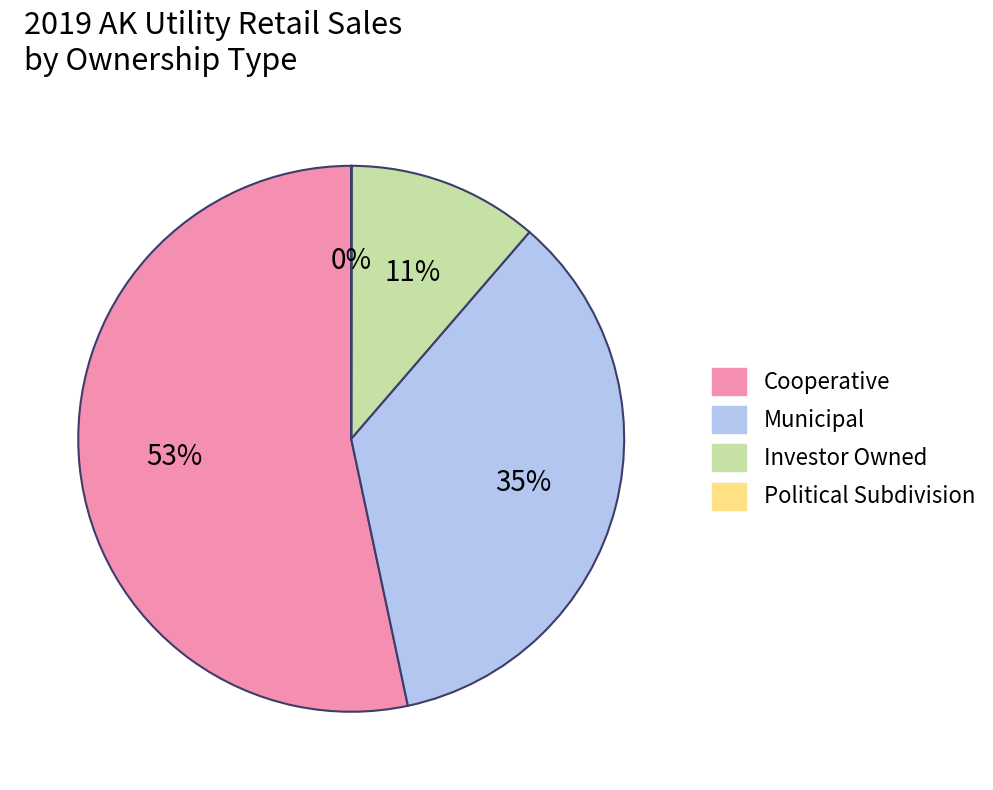

To the nearest percent, what is the average slice percentage?

25%